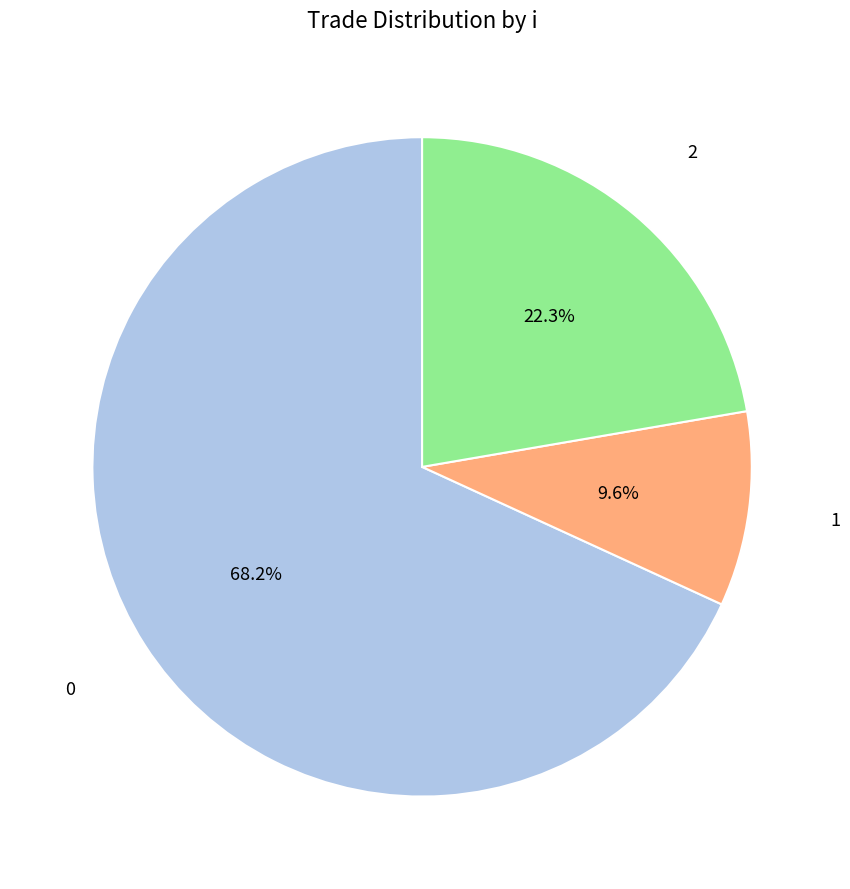

Does any single category account for the majority?

Yes